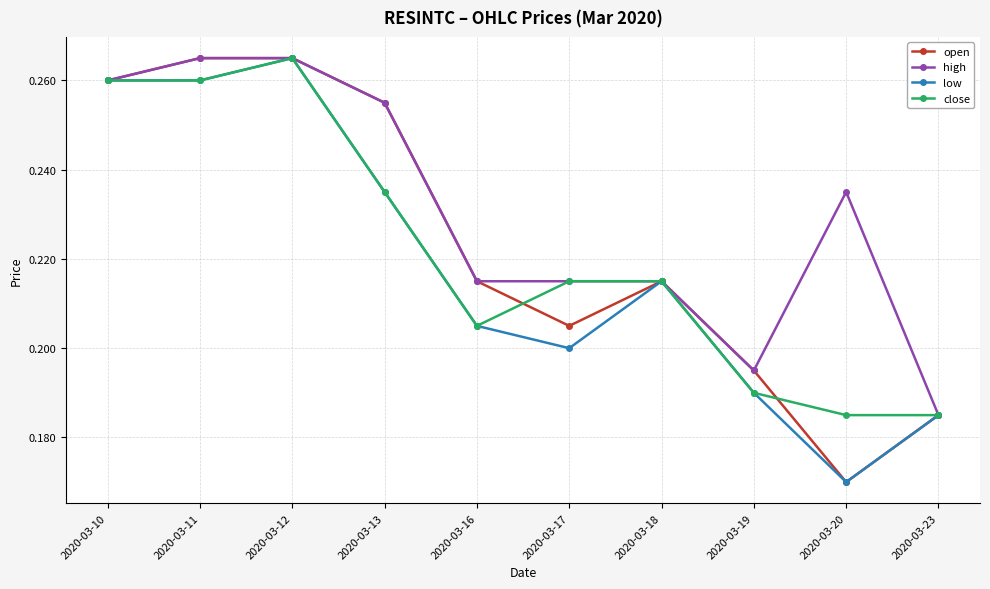

True or false: low has more than 1 interior local peaks.

True